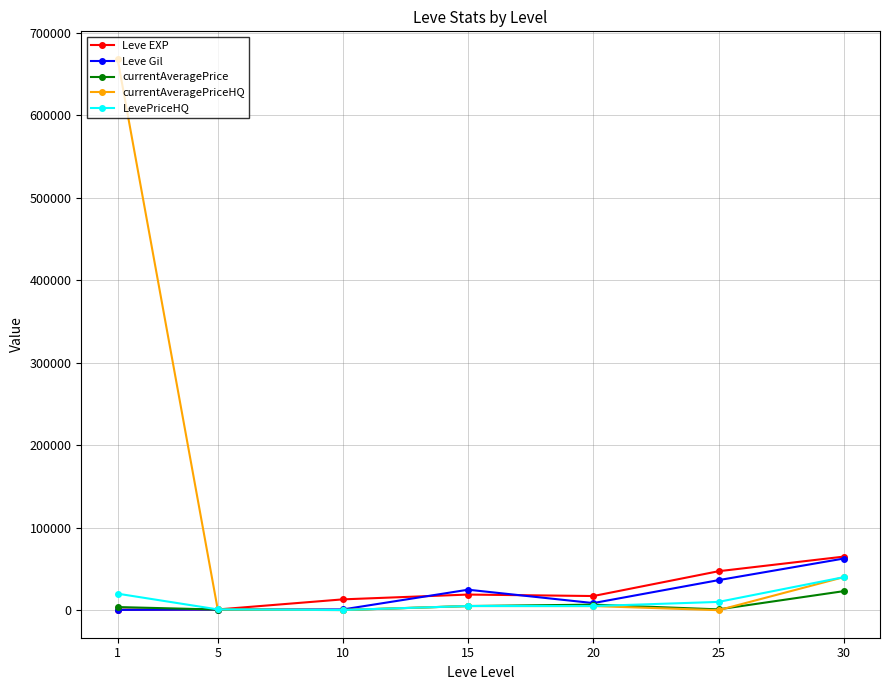

True or false: currentAveragePrice has more than 0 interior local peaks.

True